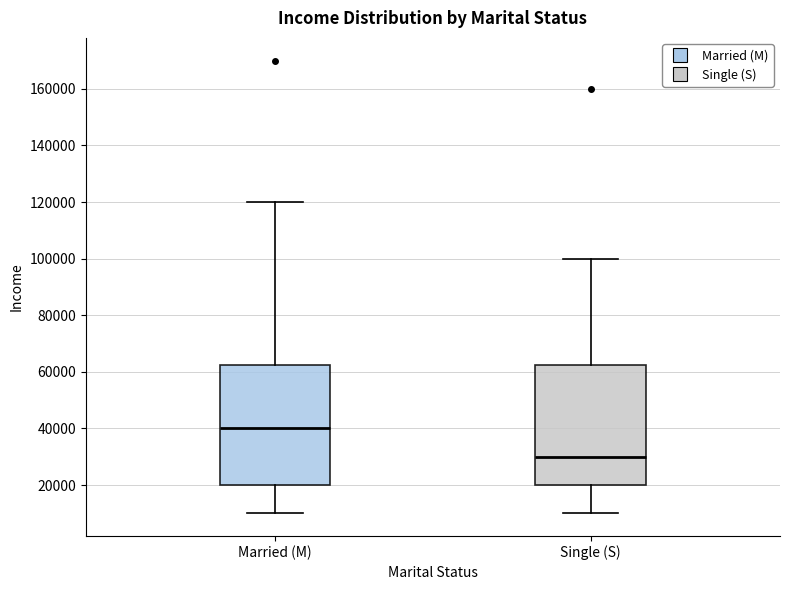

Where does the median line of the box for Single (S) sit on the y-axis? The values are not printed on the chart, so give them approximately, as read against the axis.

30000